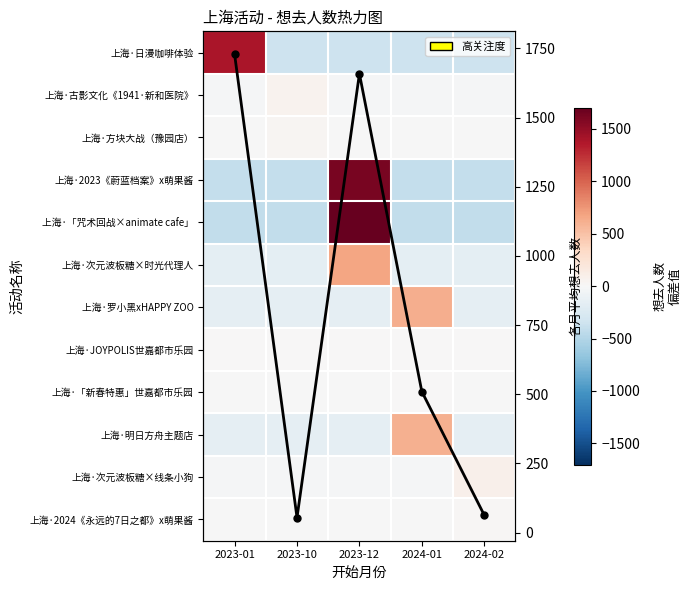

The 上海·「咒术回战×animate cafe」 series shows -425.2 at 2024-02. True or false?

True